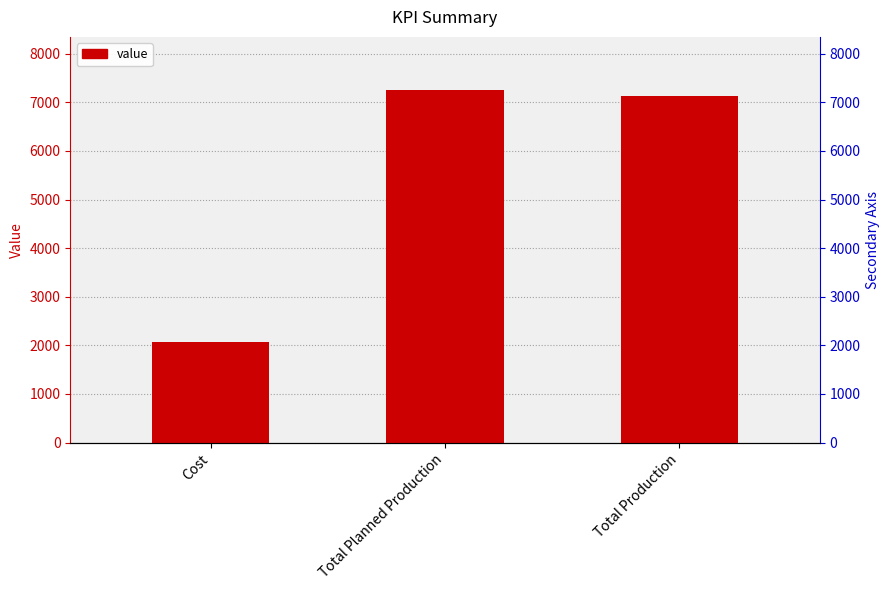

At which category does the chart reach its minimum across all series?

Cost